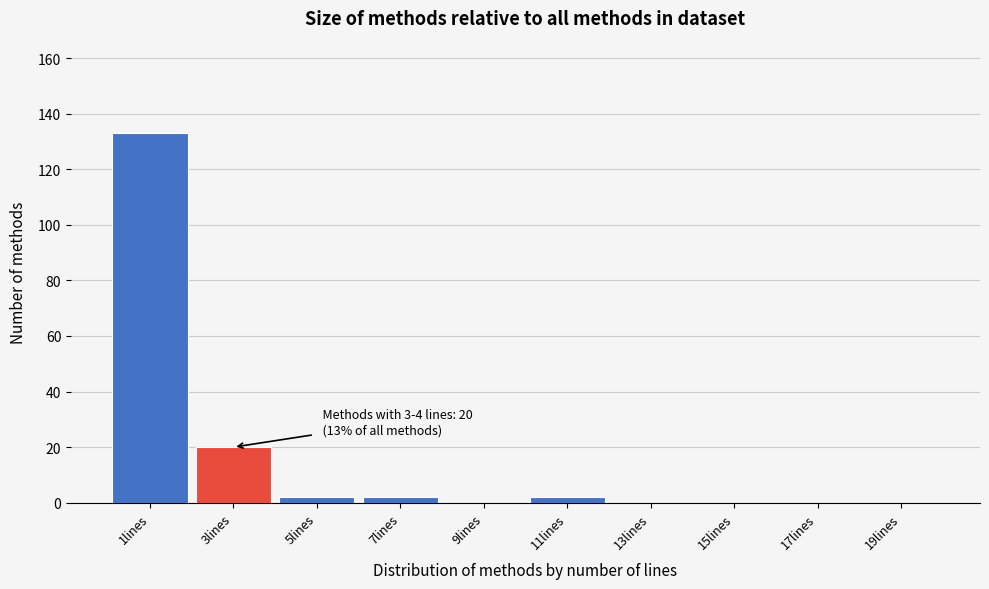

Reading left to right, list all the values displayed in this chart.

1lines=133	3lines=20	5lines=2	7lines=2	9lines=0	11lines=2	13lines=0	15lines=0	17lines=0	19lines=0